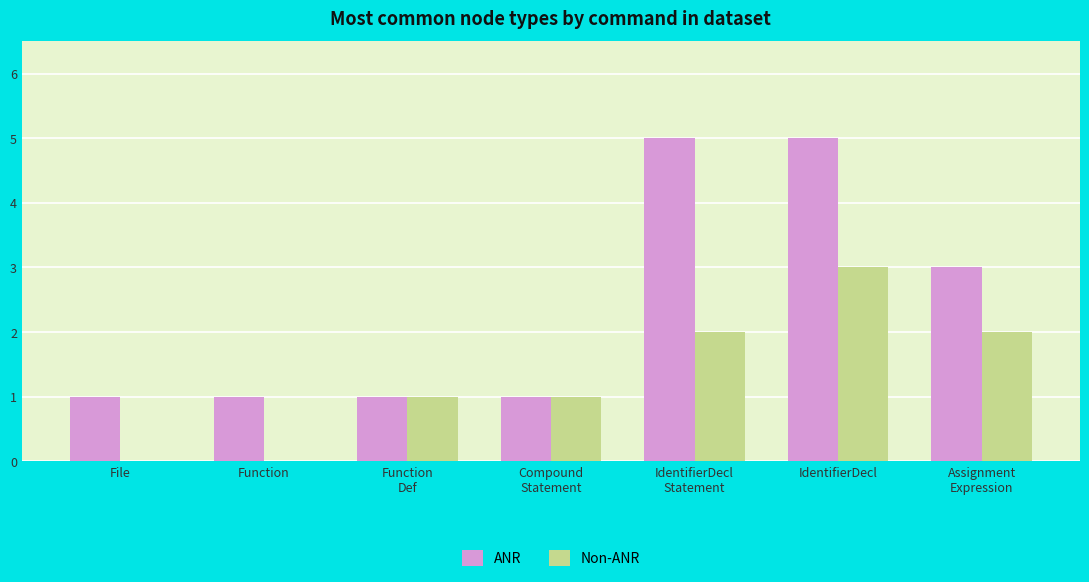

What is the difference between the Non-ANR values at IdentifierDecl and IdentifierDecl
Statement?

1